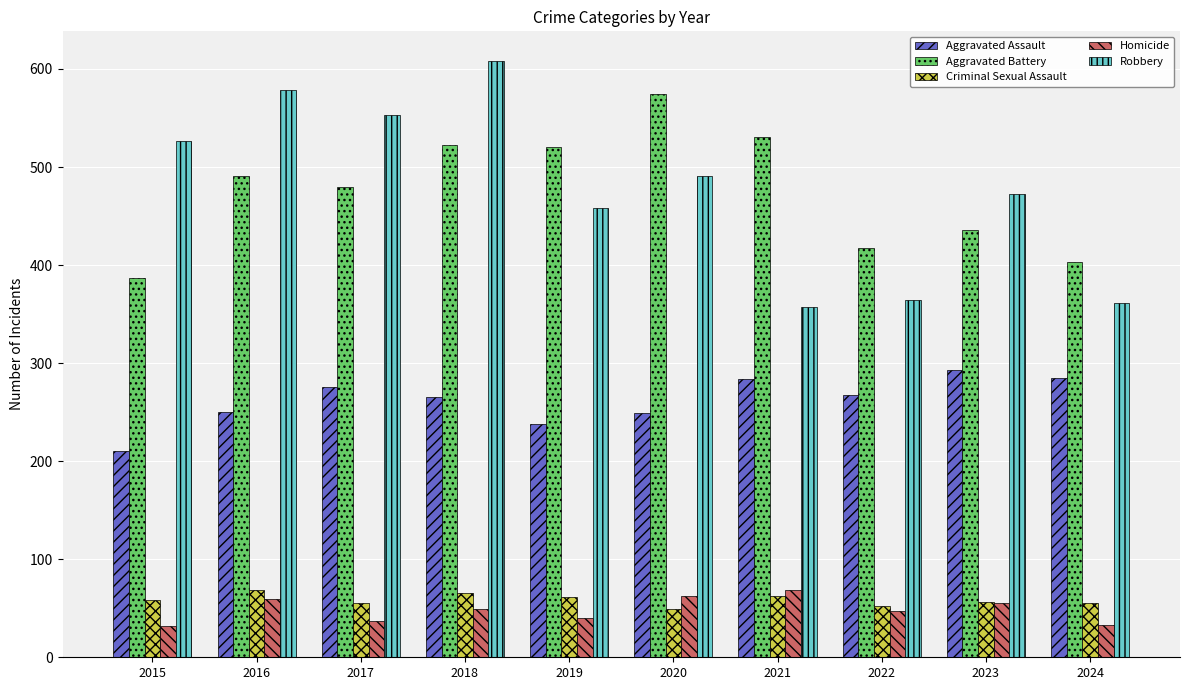

Which series has the widest spread of values?

Robbery